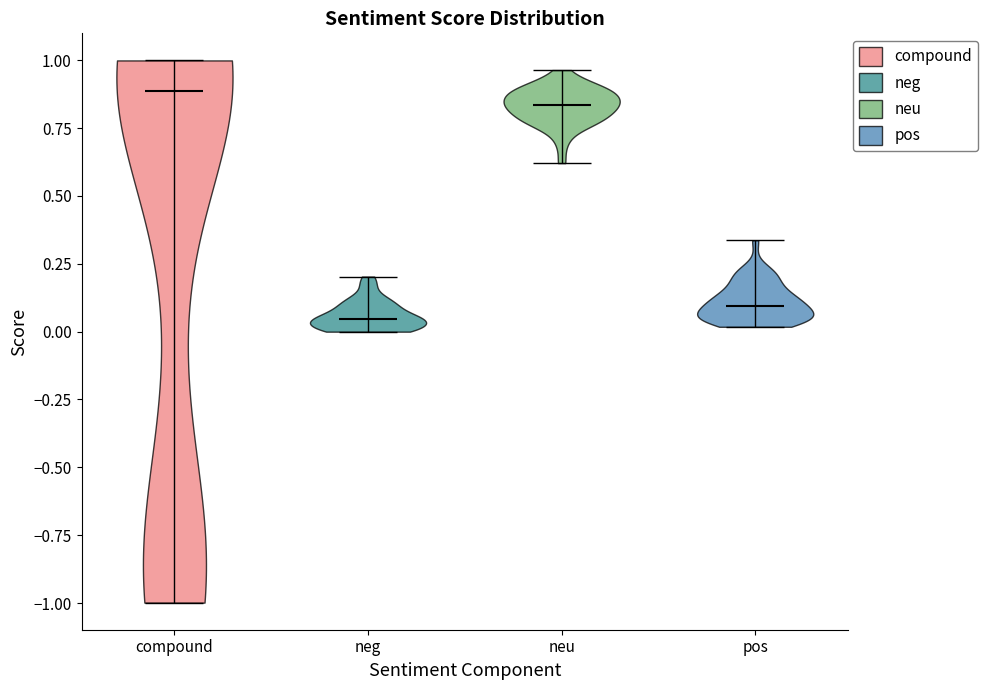

What is the lowest point the violin for pos reaches on the y-axis? The values are not printed on the chart, so give them approximately, as read against the axis.

0.00